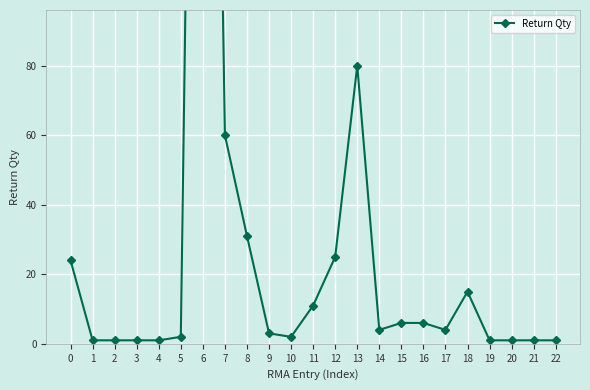

Where is the first local maximum?

6